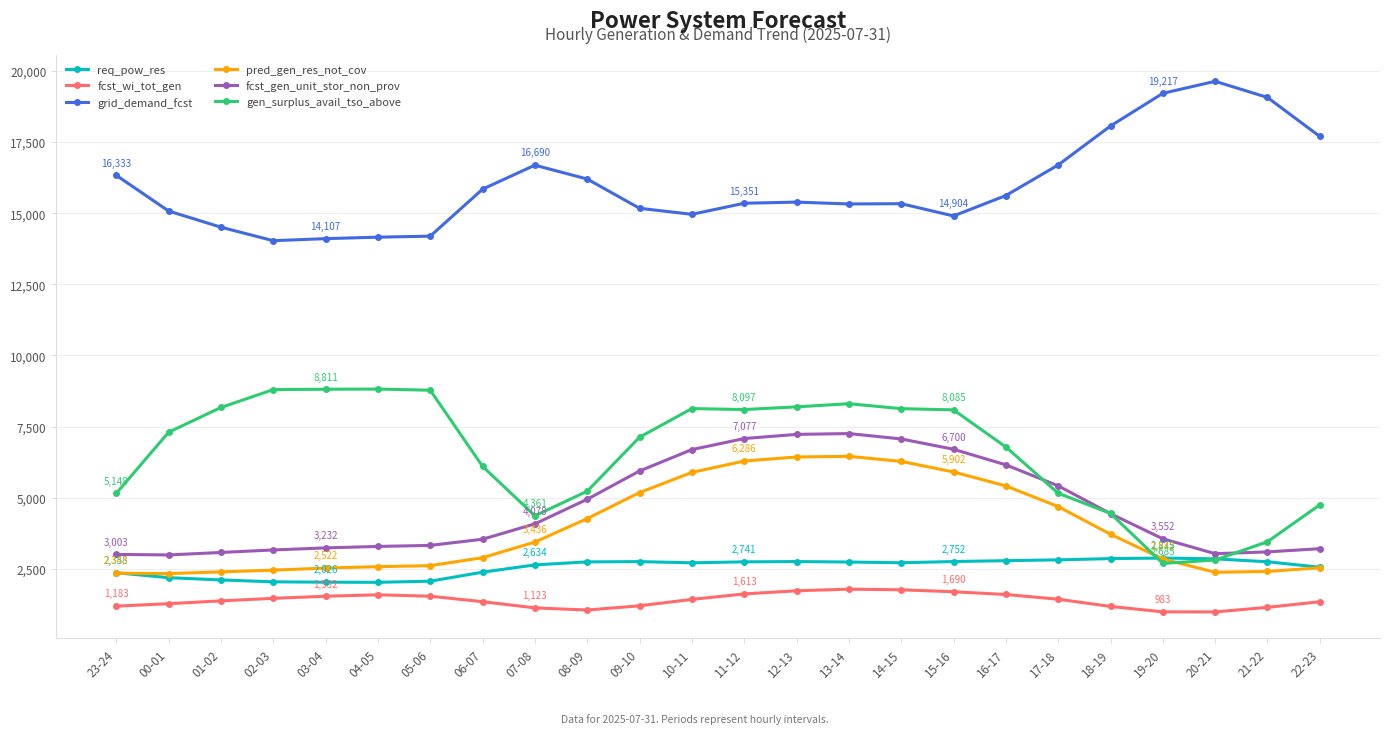

How many categories are shown in the chart?

24